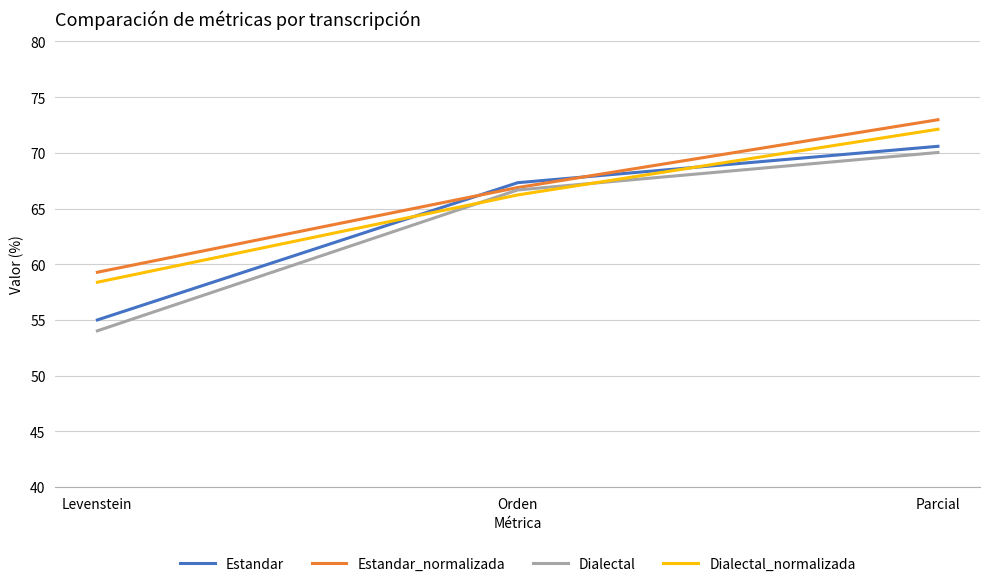

What is the approximate value of Dialectal at Levenstein?

54.0